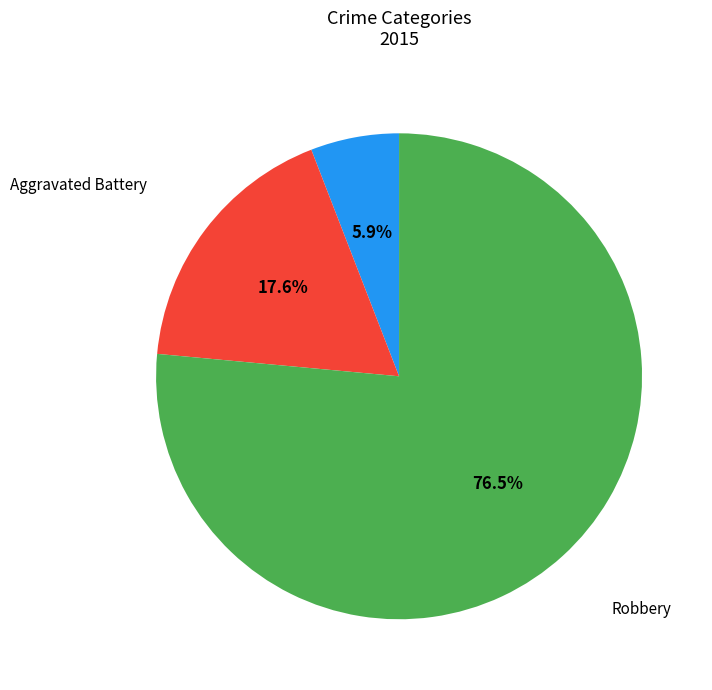

Is there a majority slice in this chart?

Yes